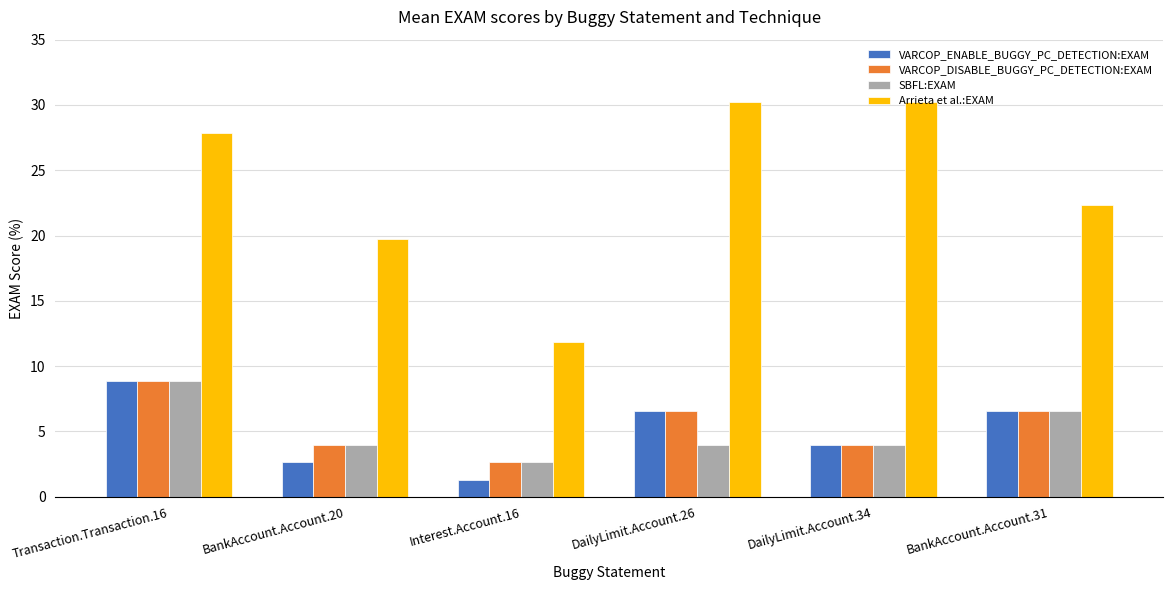

Does the chart contain any negative values?

No